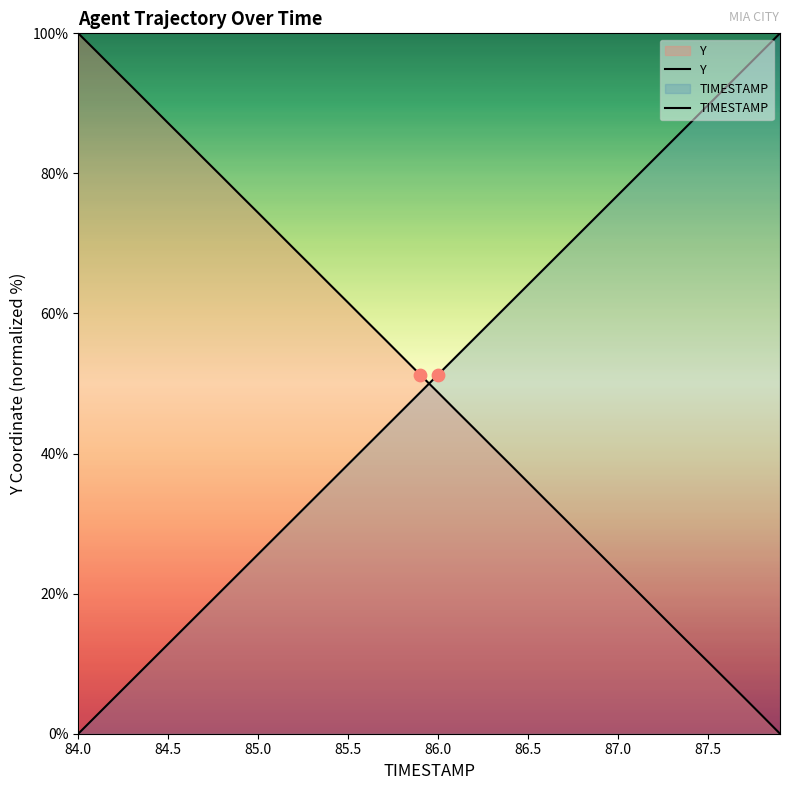

What are all the series names shown in the legend?

Y, TIMESTAMP